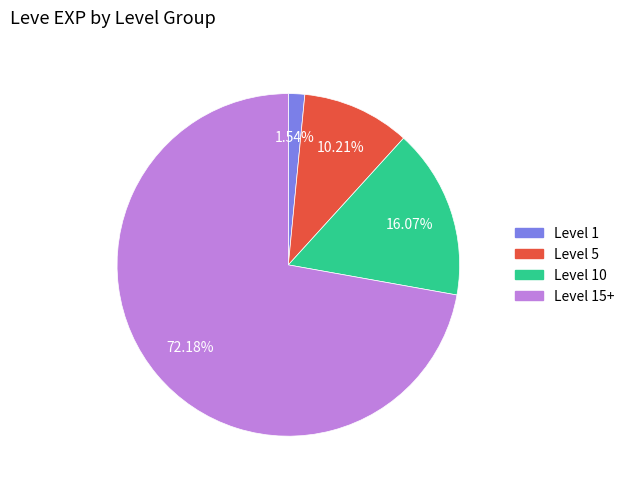

Does any single category account for the majority?

Yes